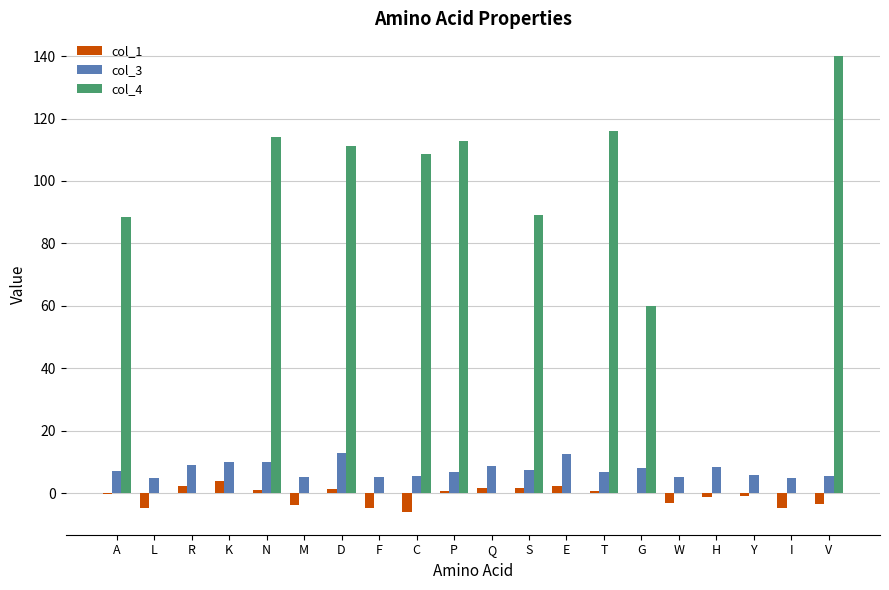

At which category does the chart reach its peak across all series?

V